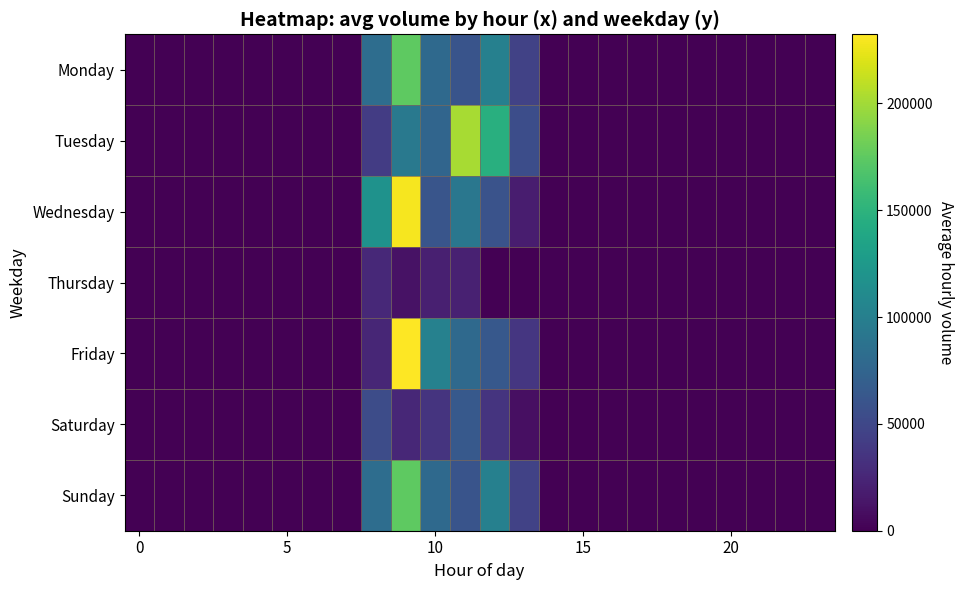

Reading right to left, extract all data points from this chart.

Monday: 0	0	0	0	0	0	0	0	0	0	46057	100828	60321	79318	174355	83466	0	0	0	0	0	0	0	0
Tuesday: 0	0	0	0	0	0	0	0	0	0	54997	146279	201893	75390	93490	41375	0	0	0	0	0	0	0	0
Wednesday: 0	0	0	0	0	0	0	0	0	0	18789	59035	92142	61214	229272	118288	0	0	0	0	0	0	0	0
Thursday: 0	0	0	0	0	0	0	0	0	0	0	0	21030	20402	11178	26407	0	0	0	0	0	0	0	0
Friday: 0	0	0	0	0	0	0	0	0	0	36679	64134	79673	101749	232275	25203	0	0	0	0	0	0	0	0
Saturday: 0	0	0	0	0	0	0	0	0	0	9209	35137	65149	34542	25534	53630	0	0	0	0	0	0	0	0
Sunday: 0	0	0	0	0	0	0	0	0	0	46057	100828	60321	79318	174355	83466	0	0	0	0	0	0	0	0